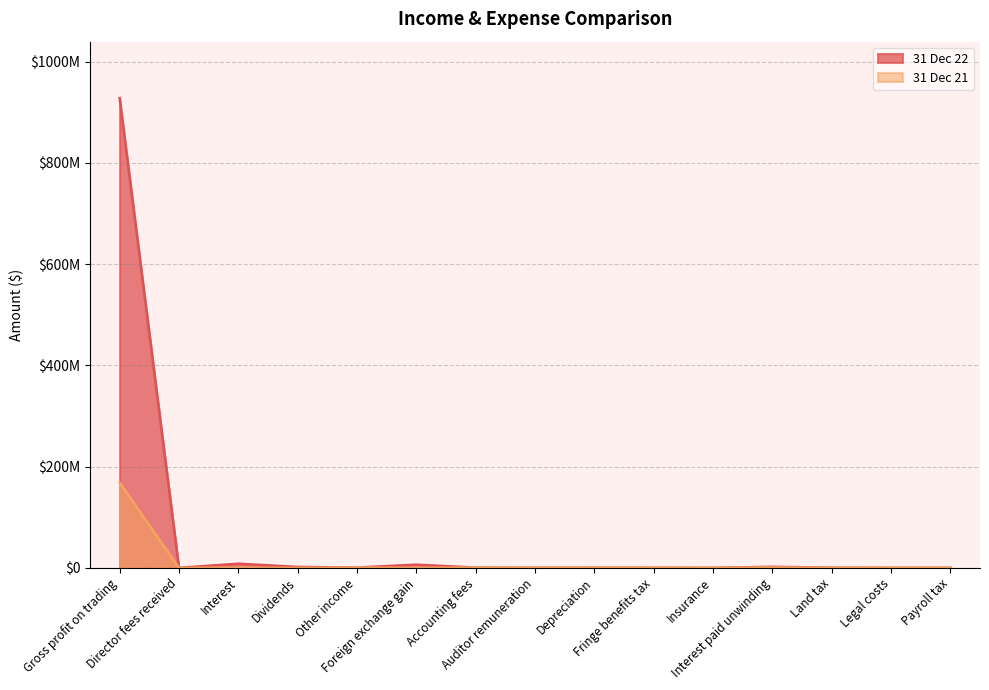

After their last crossing, which series has the higher values: 31 Dec 22 or 31 Dec 21?

31 Dec 22